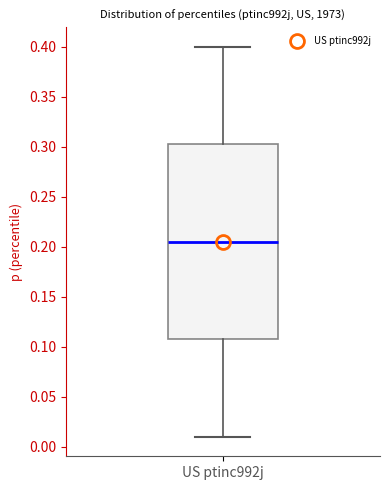

Where is the lower edge of the box for US ptinc992j on the y-axis? The values are not printed on the chart, so give them approximately, as read against the axis.

0.110